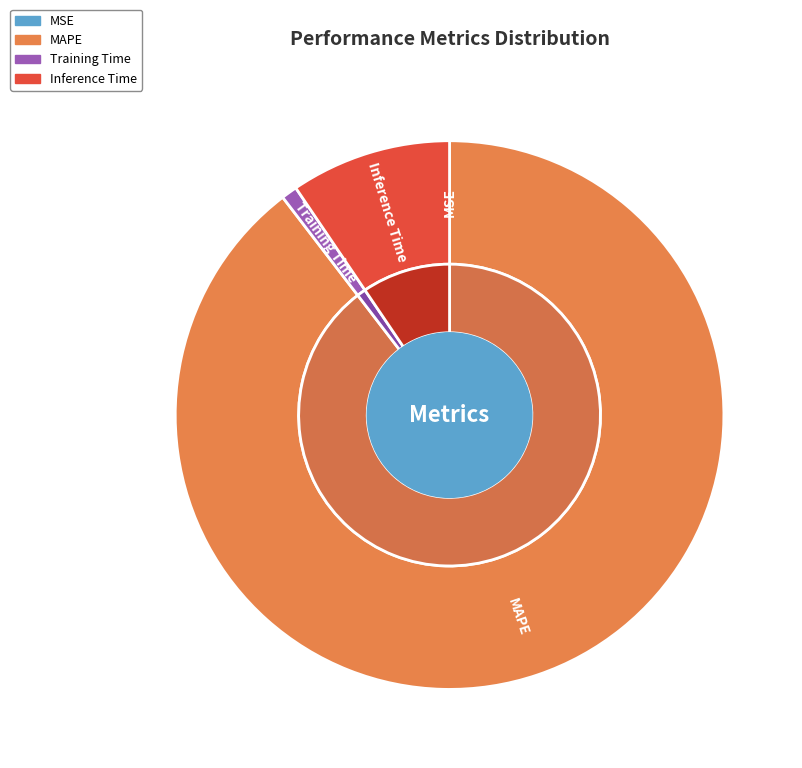

To the nearest percent, what percentage of the pie is Training Time?

1%